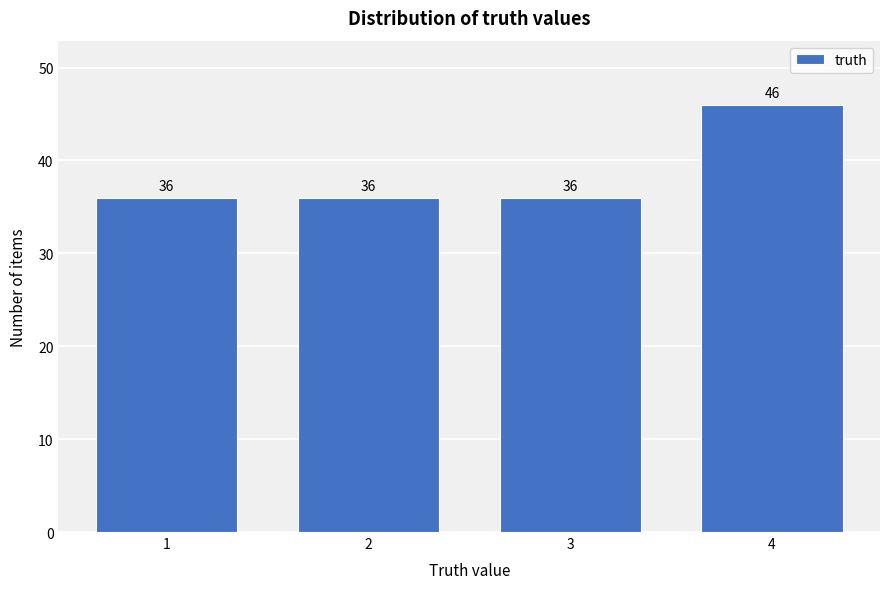

Reading left to right, what are all the values shown in this chart?

36	36	36	46